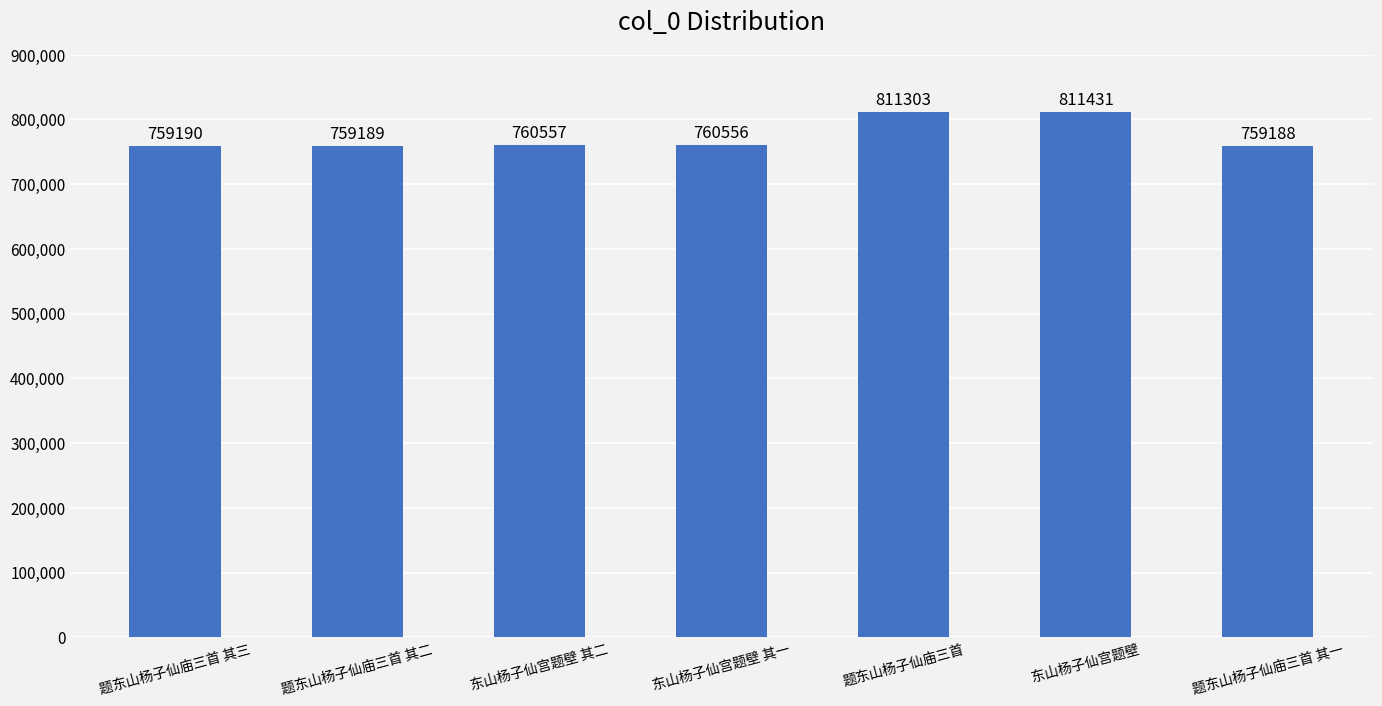

What is the difference between the maximum and minimum values?

52243